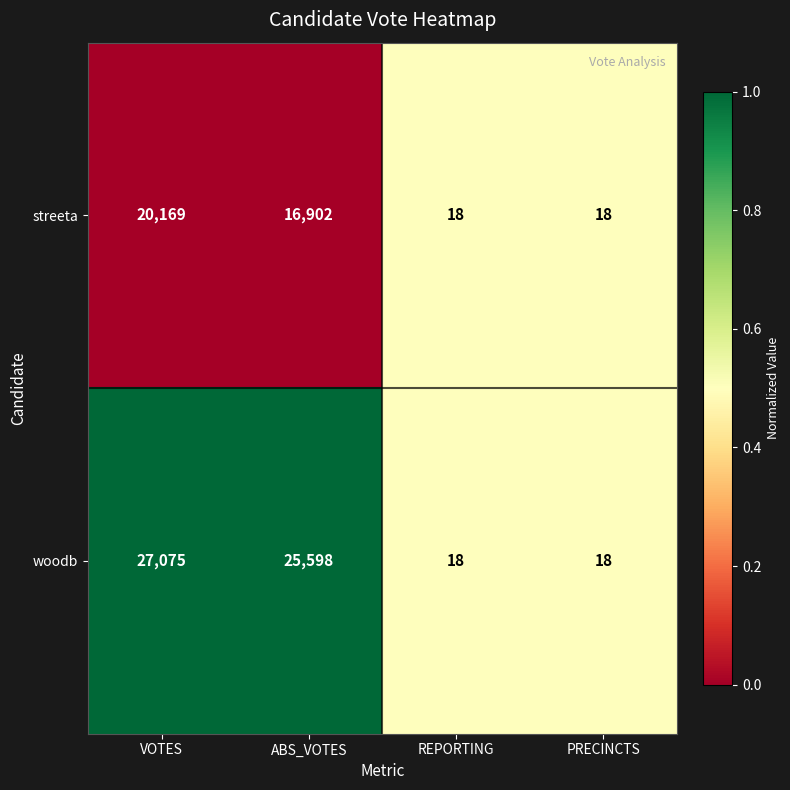

Which series has the largest total across all categories?

woodb